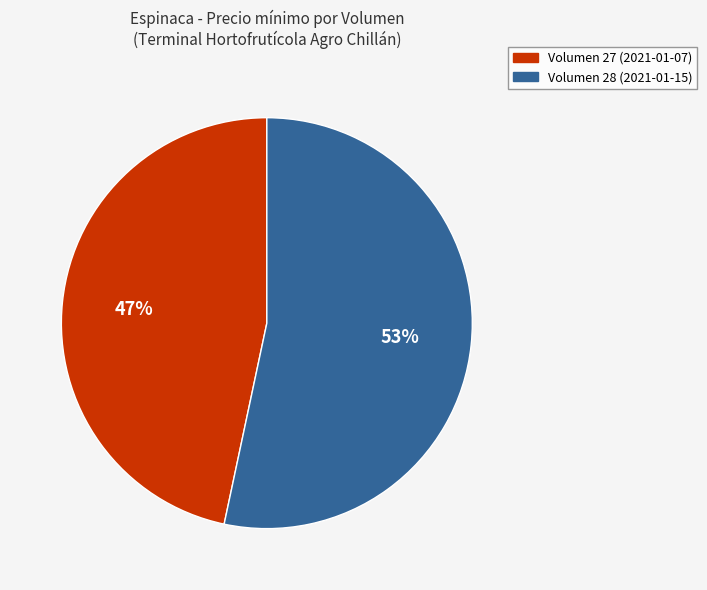

Which slice is the largest?

Volumen 28 (2021-01-15)